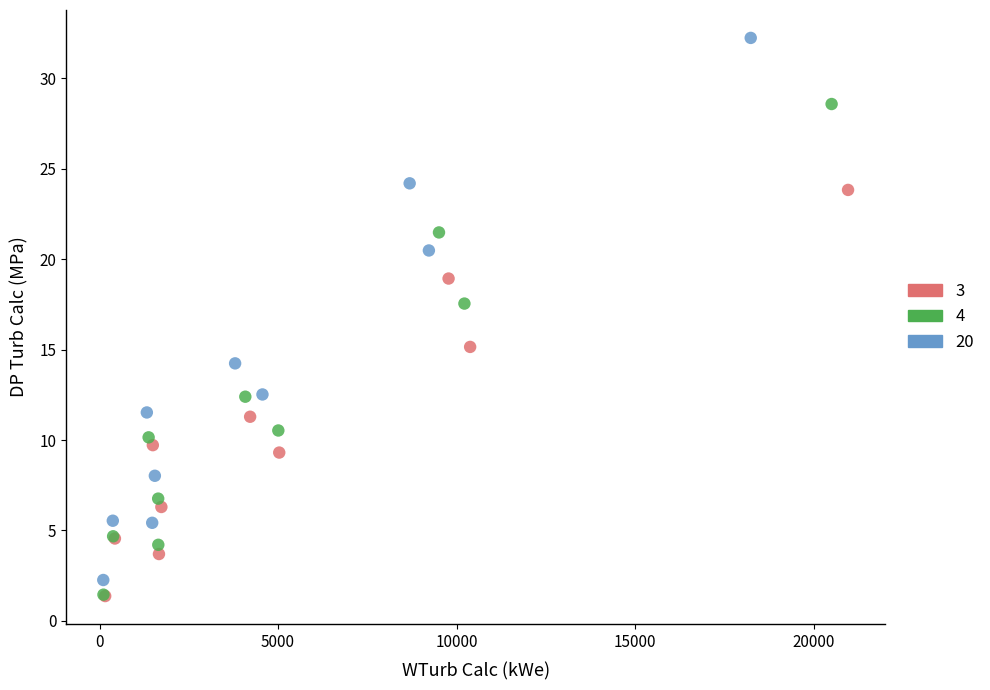

Which series has the largest Y range (max minus min)?

20